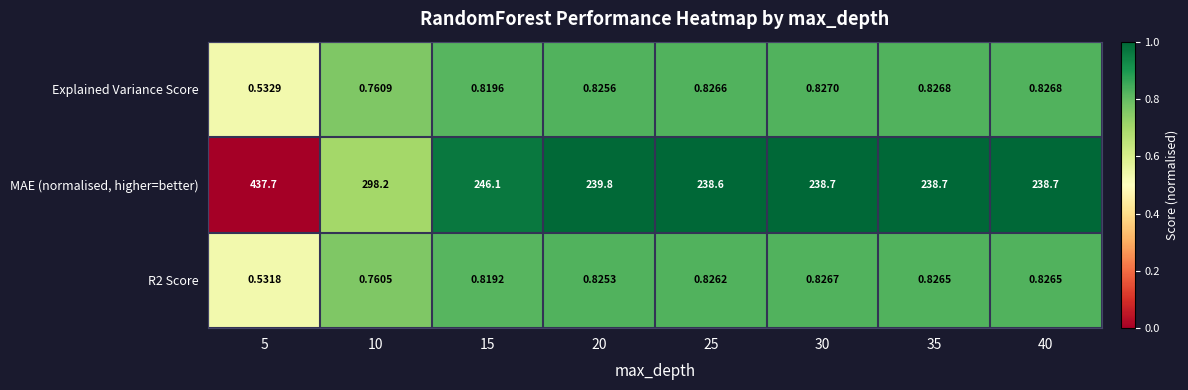

Which series has the largest total across all categories?

MAE (normalised, higher=better)